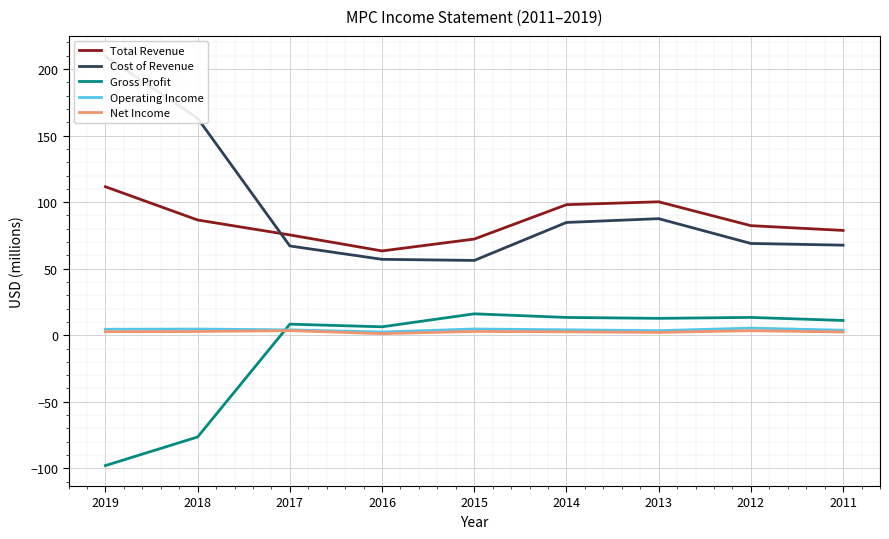

What is the difference between the second highest and minimum values in the Gross Profit series?

111.3